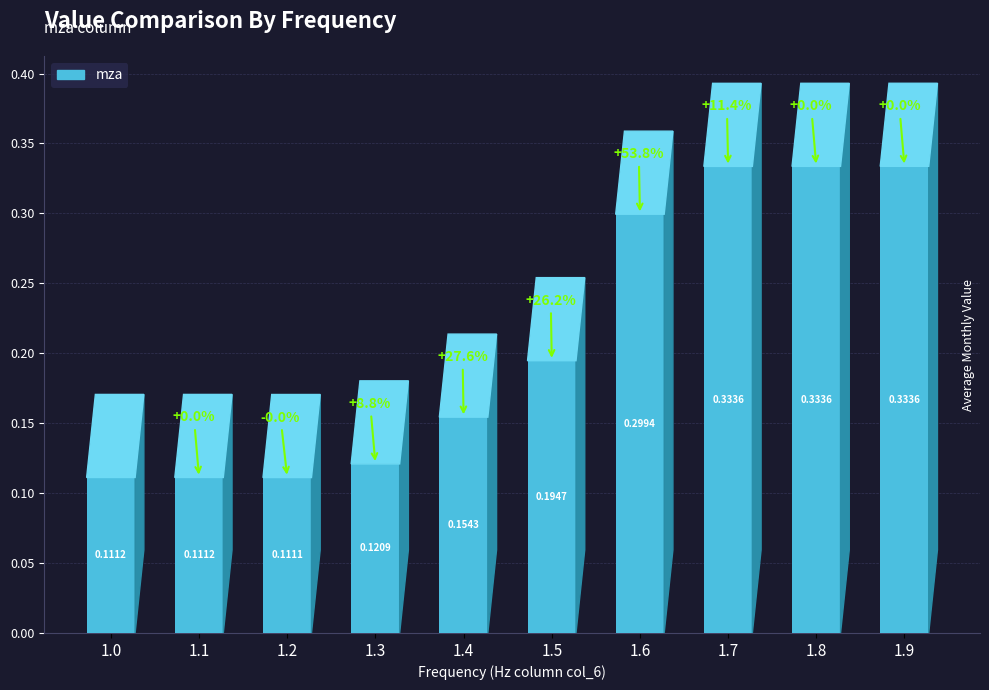

Count the values in the range 0 to 1.

10